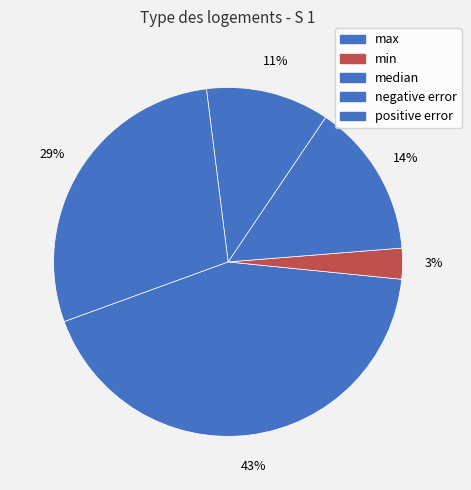

To the nearest percent, what is the difference between the median and positive error slice percentages?

14%